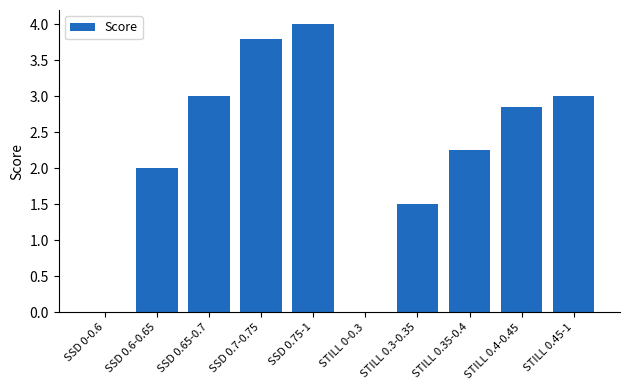

What is the ratio of the value at SSD 0.65-0.7 to the value at STILL 0.3-0.35?

2.0